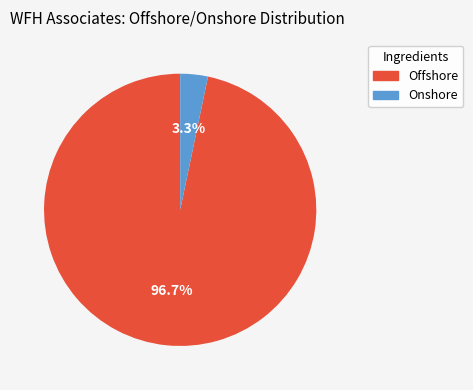

Count the number of slices in the pie.

2